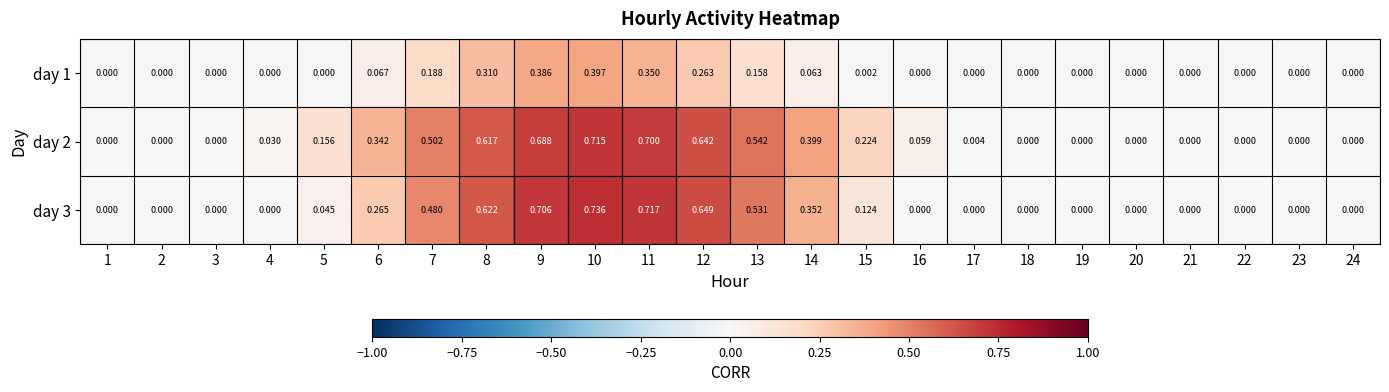

Reading left to right, extract all data points from this chart.

day 1: 1=0.0	2=0.0	3=0.0	4=0.0	5=0.0	6=0.1	7=0.2	8=0.3	9=0.4	10=0.4	11=0.3	12=0.3	13=0.2	14=0.1	15=0.0	16=0.0	17=0.0	18=0.0	19=0.0	20=0.0	21=0.0	22=0.0	23=0.0	24=0.0
day 2: 1=0.0	2=0.0	3=0.0	4=0.0	5=0.2	6=0.3	7=0.5	8=0.6	9=0.7	10=0.7	11=0.7	12=0.6	13=0.5	14=0.4	15=0.2	16=0.1	17=0.0	18=0.0	19=0.0	20=0.0	21=0.0	22=0.0	23=0.0	24=0.0
day 3: 1=0.0	2=0.0	3=0.0	4=0.0	5=0.0	6=0.3	7=0.5	8=0.6	9=0.7	10=0.7	11=0.7	12=0.6	13=0.5	14=0.4	15=0.1	16=0.0	17=0.0	18=0.0	19=0.0	20=0.0	21=0.0	22=0.0	23=0.0	24=0.0